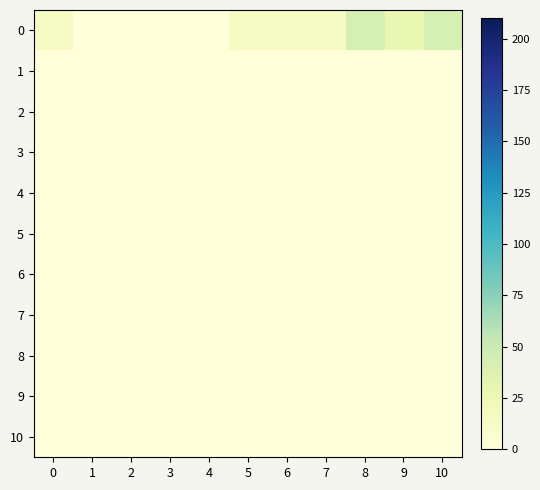

At how many categories does at least one series exceed 15?

3